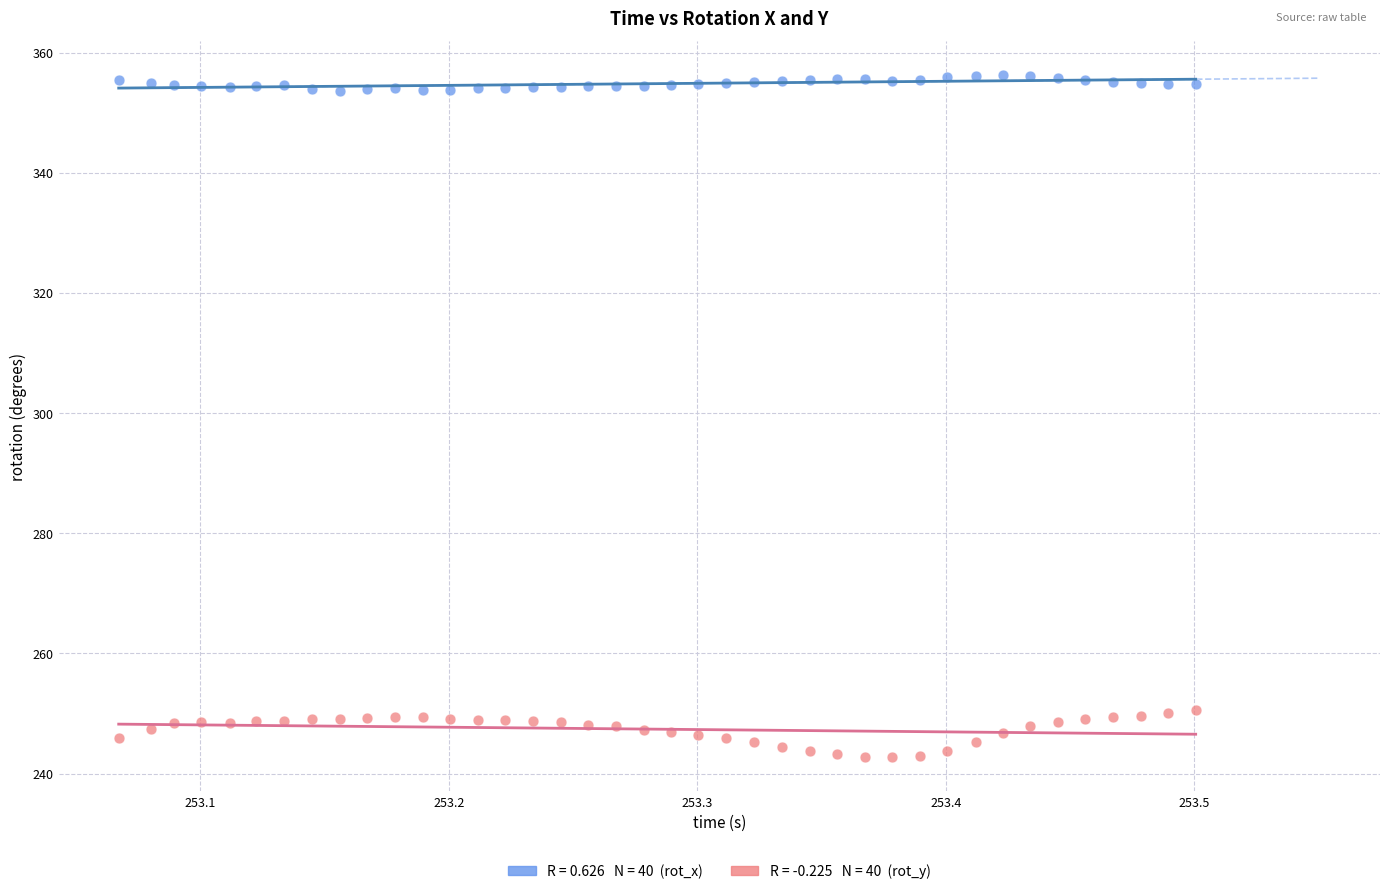

Across all data points, what is the range of X values (max minus min)?

0.4